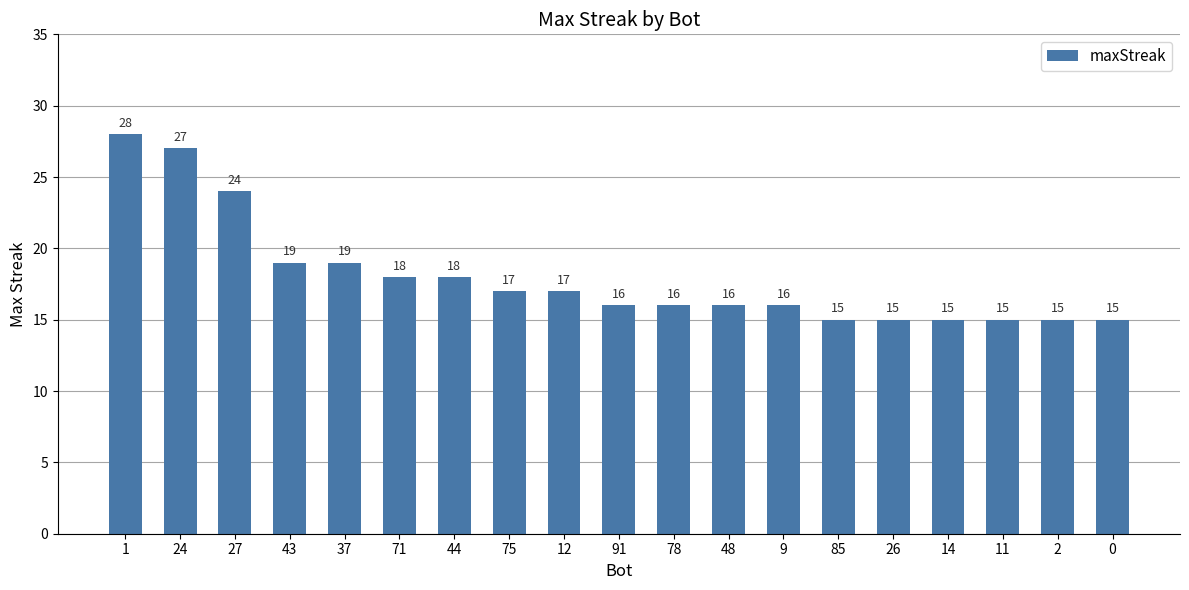

The value at 44 is 13. True or false?

False